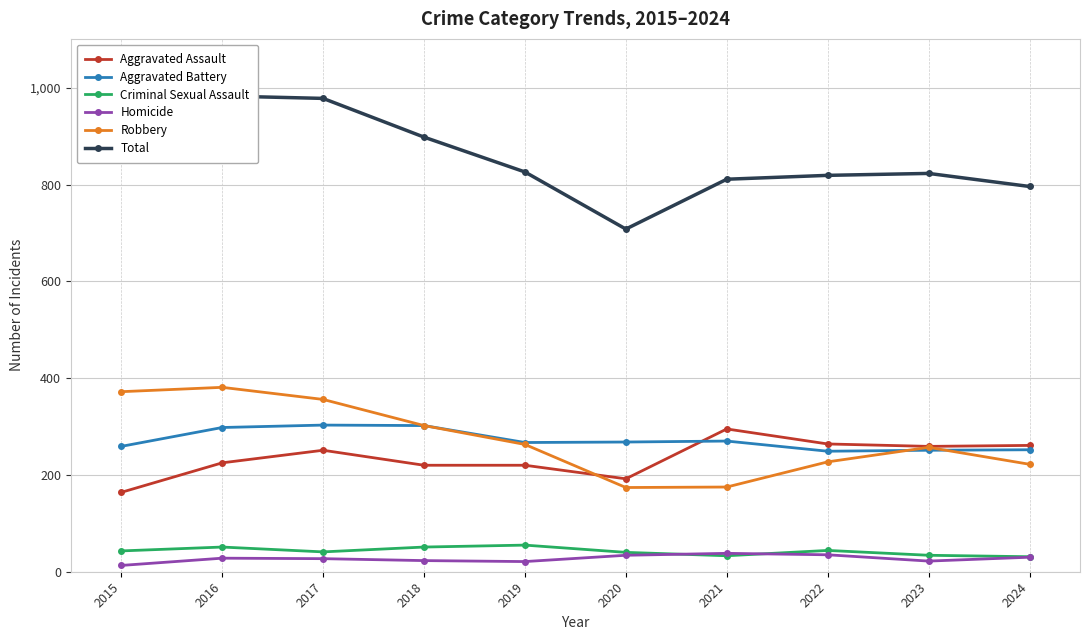

At which label does Criminal Sexual Assault reach its minimum?

2024